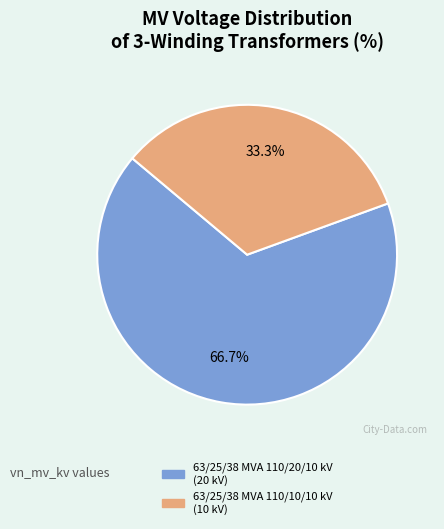

Approximately how many times larger is the value at 63/25/38 MVA 110/10/10 kV compared to 63/25/38 MVA 110/20/10 kV?

0.5